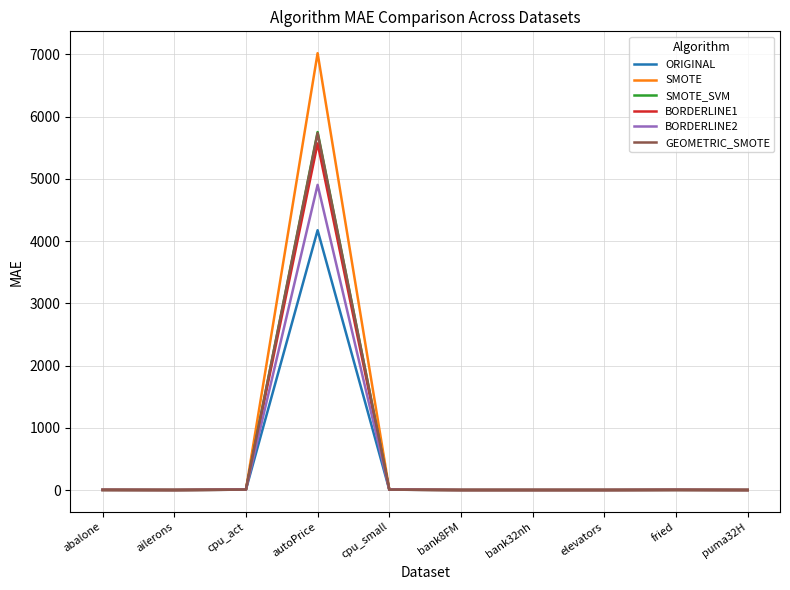

Is it true that BORDERLINE2 equals 0.0 at elevators?

True